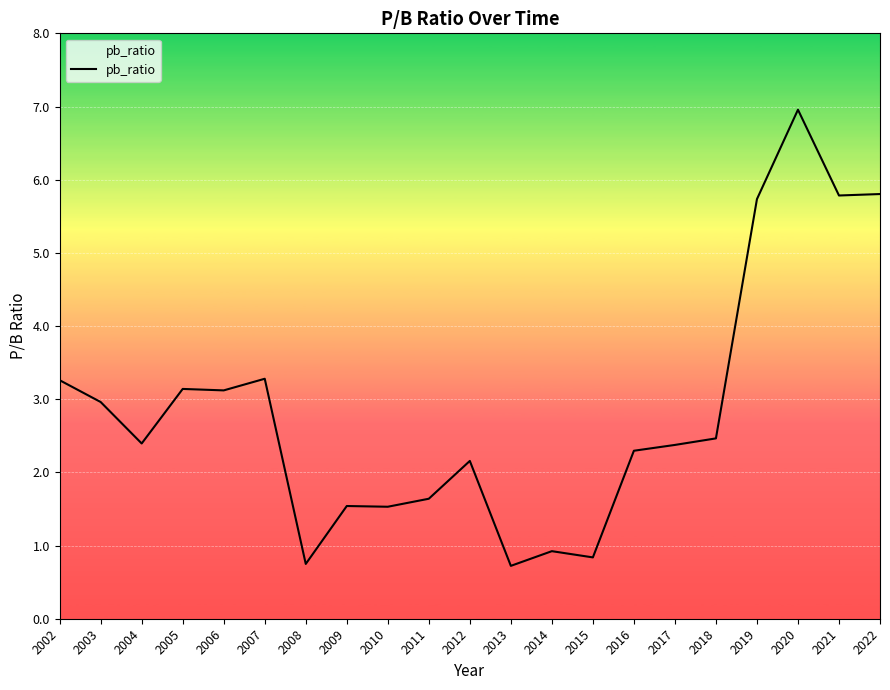

What is the difference between the maximum and minimum values?

6.3